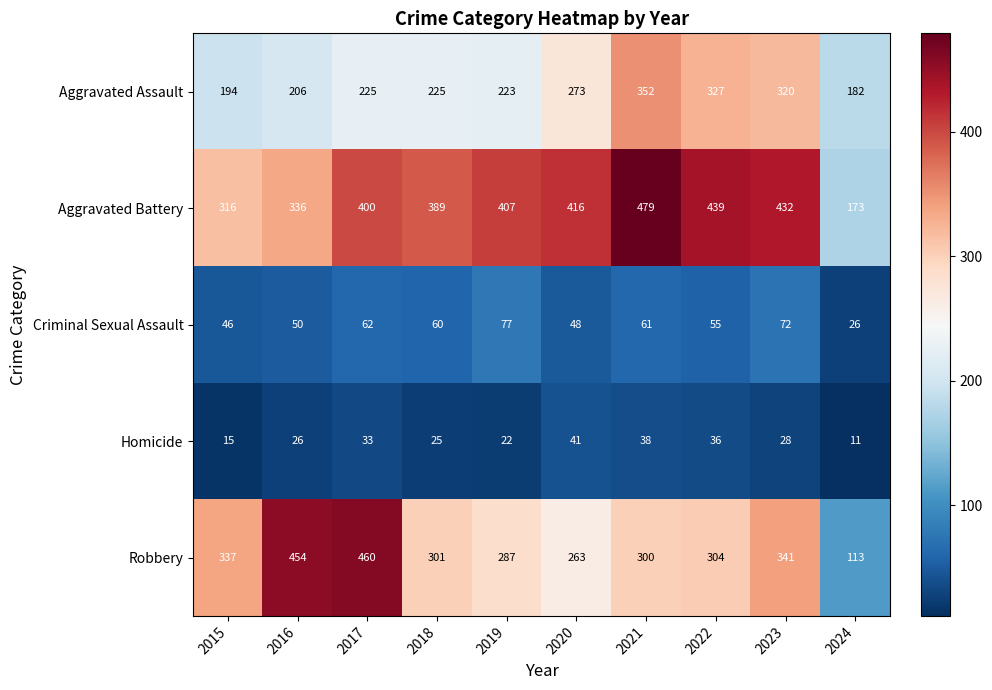

Rank the series by their maximum value, from highest to lowest.

Aggravated Battery, Robbery, Aggravated Assault, Criminal Sexual Assault, Homicide